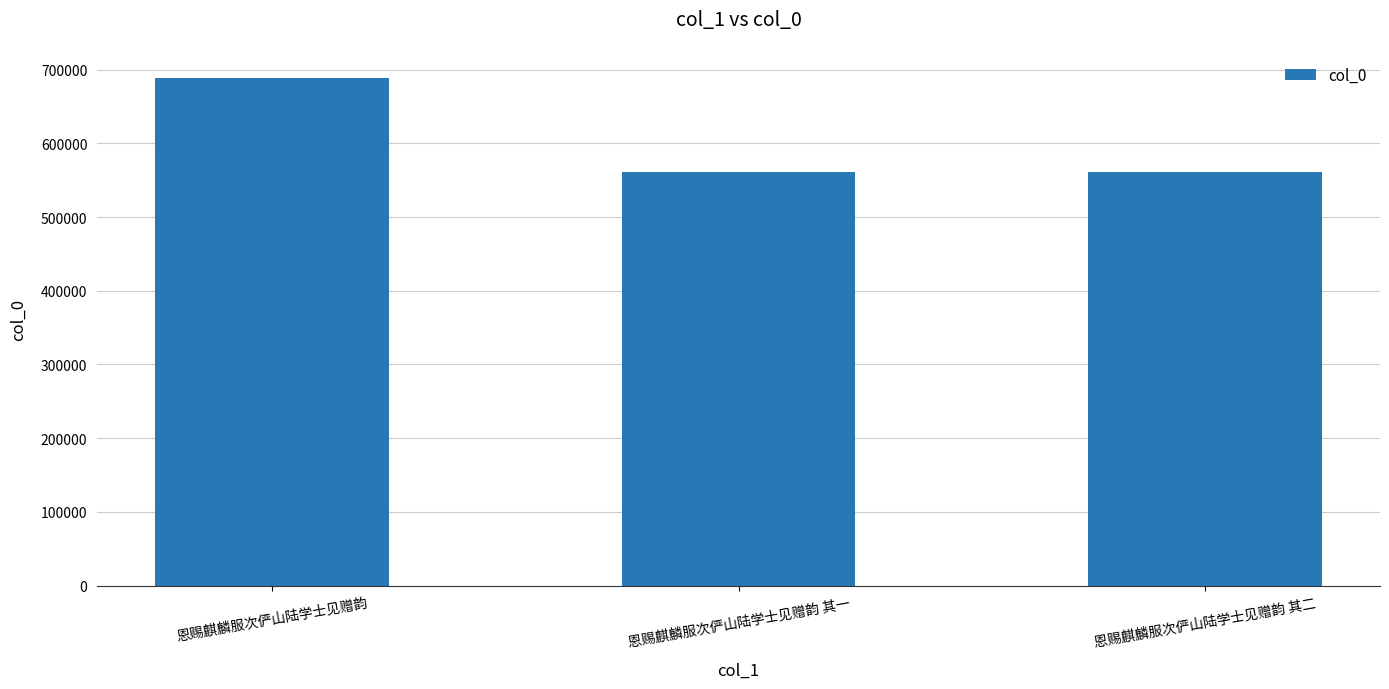

Which category has the highest value across all series?

恩赐麒麟服次俨山陆学士见赠韵